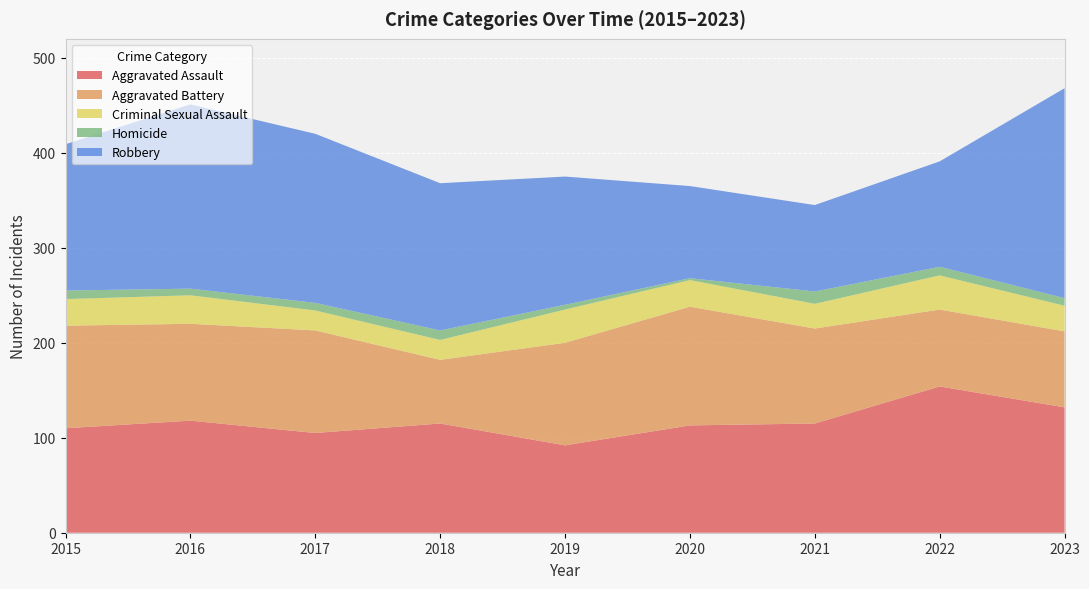

Reading left to right, list all the values displayed in this chart.

Aggravated Assault: 2015=110	2016=118	2017=105	2018=115	2019=92	2020=113	2021=115	2022=154	2023=132
Aggravated Battery: 2015=108	2016=102	2017=108	2018=67	2019=108	2020=125	2021=100	2022=81	2023=80
Criminal Sexual Assault: 2015=28	2016=30	2017=21	2018=21	2019=35	2020=28	2021=26	2022=36	2023=27
Homicide: 2015=9	2016=7	2017=8	2018=10	2019=5	2020=2	2021=13	2022=9	2023=8
Robbery: 2015=154	2016=194	2017=178	2018=155	2019=135	2020=97	2021=91	2022=111	2023=221